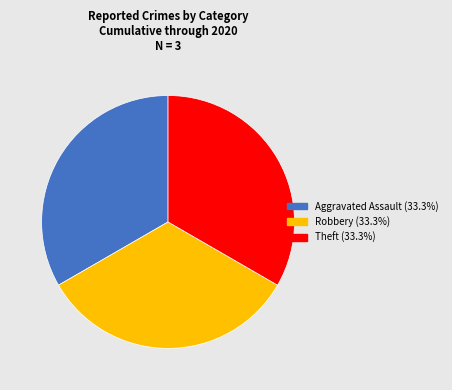

Does any single category account for the majority?

No